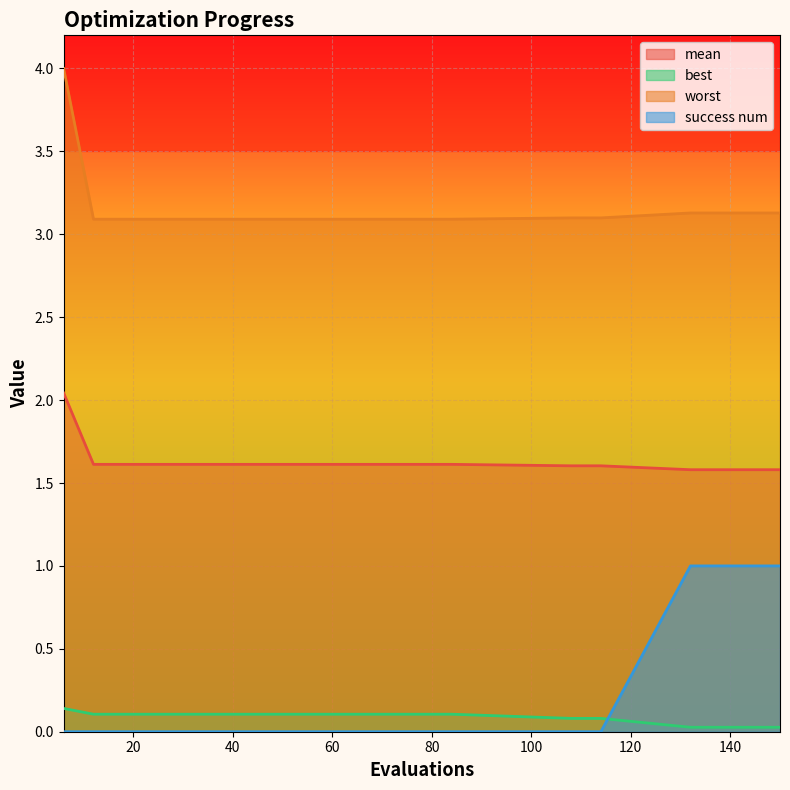

True or false: worst has more than 1 points higher than both neighbors.

False